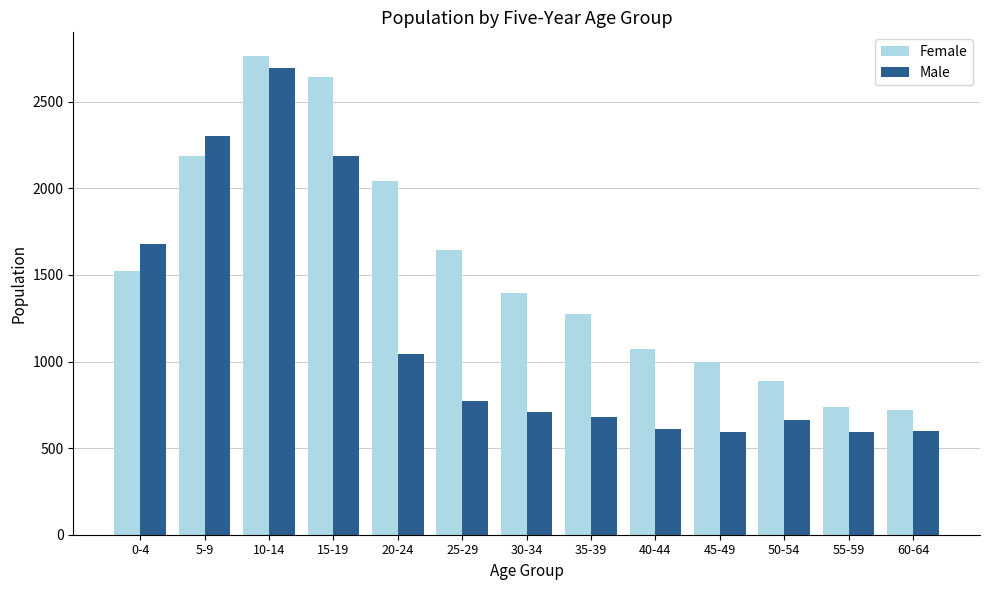

At 20-24, list the series in order from largest to smallest.

Female, Male